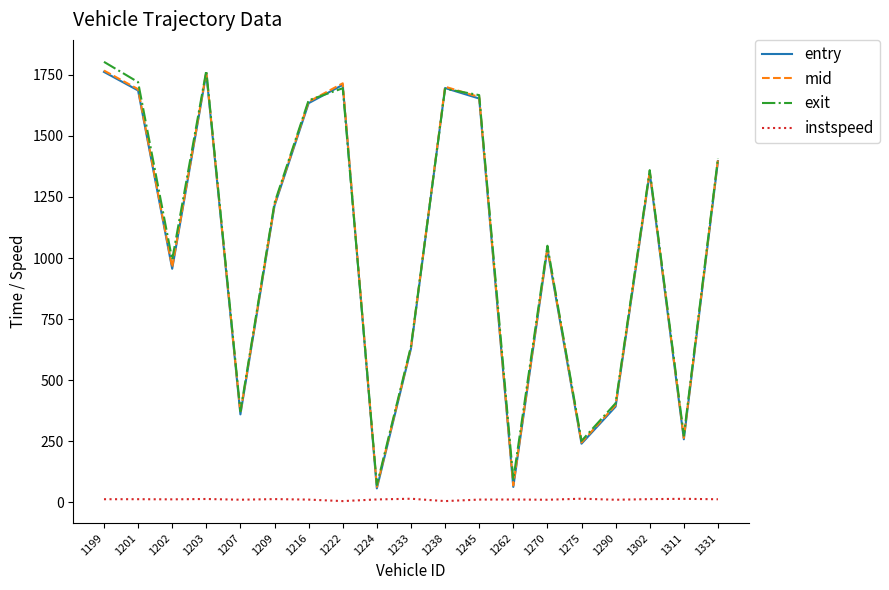

How many series are shown in this chart?

4